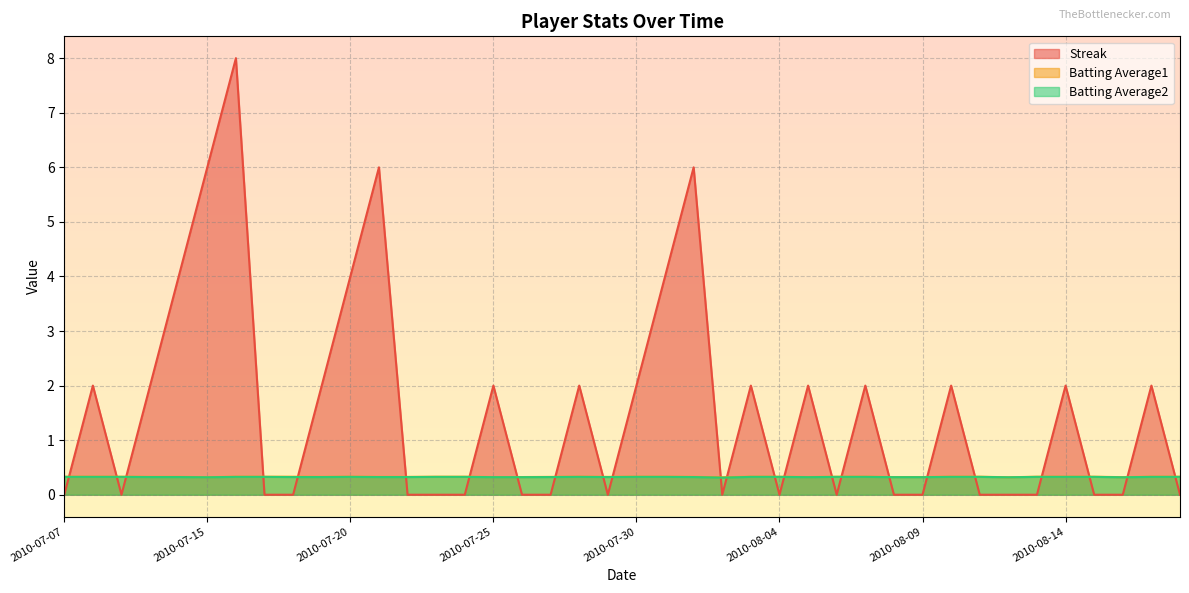

List the series in order of their peak value, highest first.

Streak, Batting Average1, Batting Average2